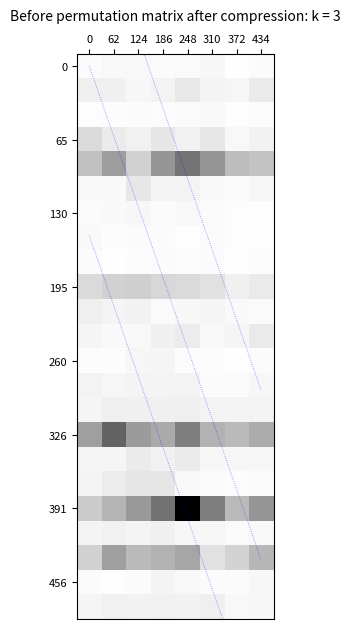

The 456 series shows 0.0 at 248. True or false?

False